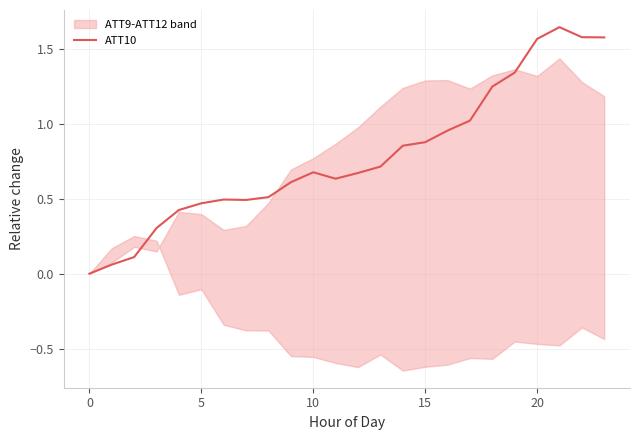

Is it true that the value at 20 is 2.5?

False